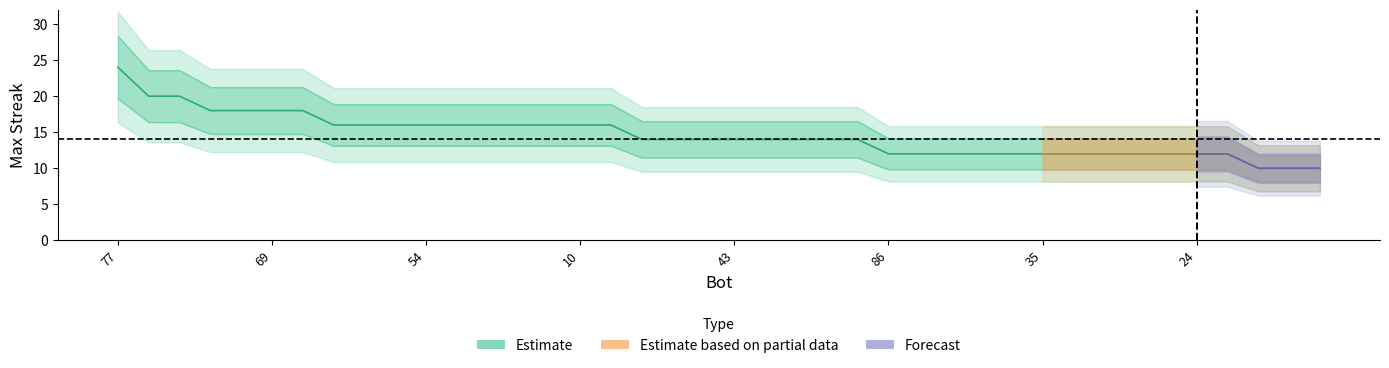

What is the approximate value at 37?

12